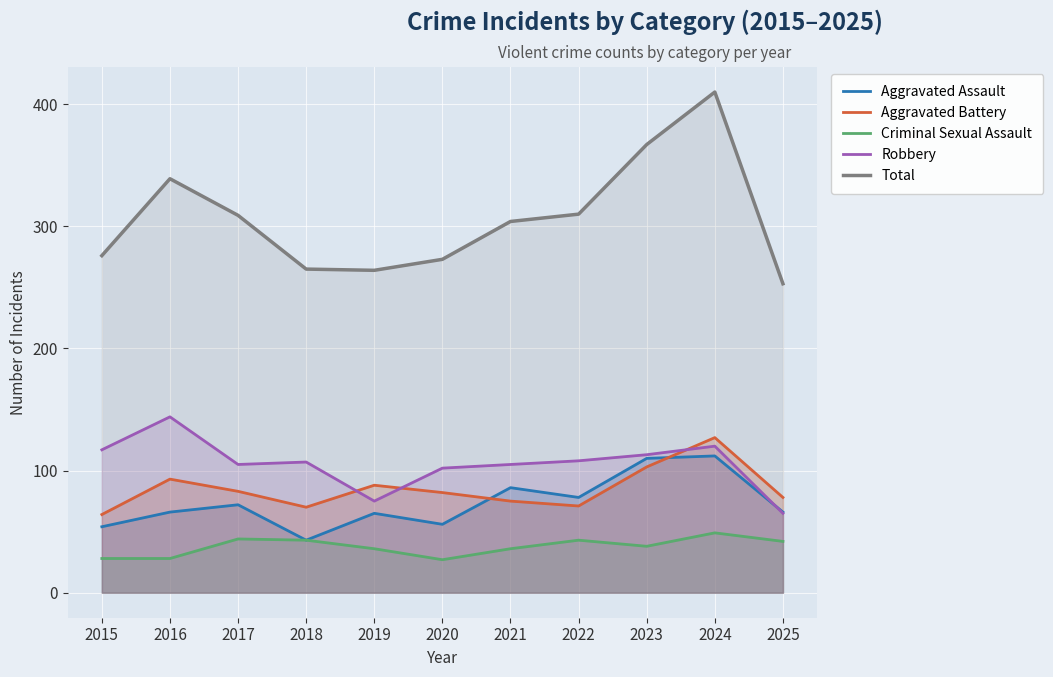

What is the difference between the second highest and second lowest values in the Robbery series?

45